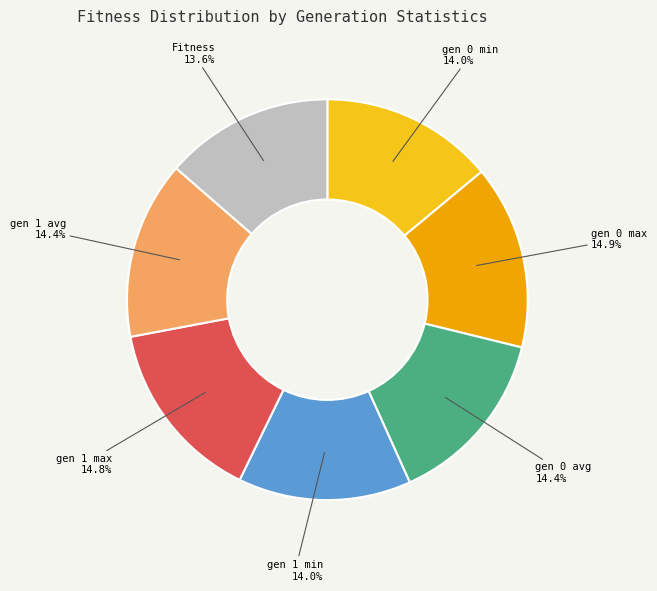

Is there any slice that represents more than half of the pie?

No